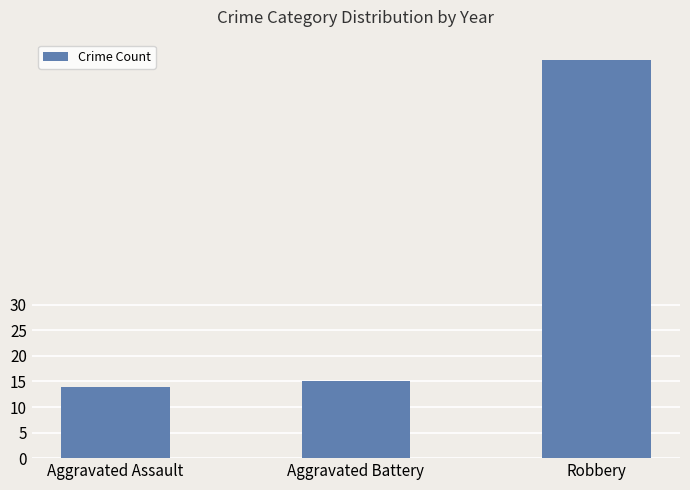

What position from the right is Robbery?

1